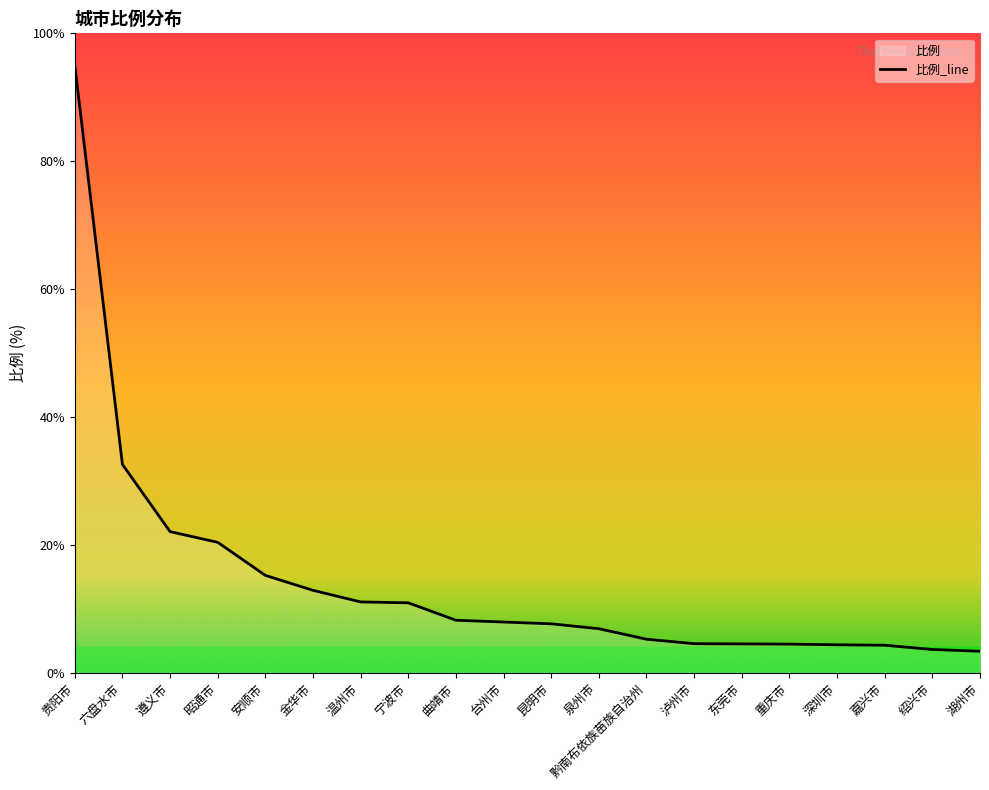

Reading right to left, list all the values displayed in this chart.

湖州市=3.4	绍兴市=3.6	嘉兴市=4.3	深圳市=4.4	重庆市=4.5	东莞市=4.5	泸州市=4.5	黔南布依族苗族自治州=5.2	泉州市=6.9	昆明市=7.6	台州市=7.9	曲靖市=8.2	宁波市=10.9	温州市=11.1	金华市=12.9	安顺市=15.2	昭通市=20.4	遵义市=22.1	六盘水市=32.6	贵阳市=95.0